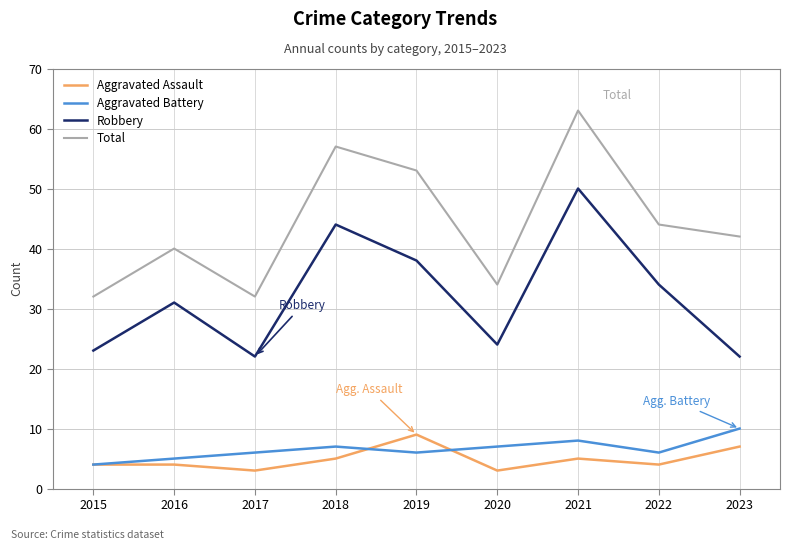

What is the difference between the highest and lowest values at 2021?

58